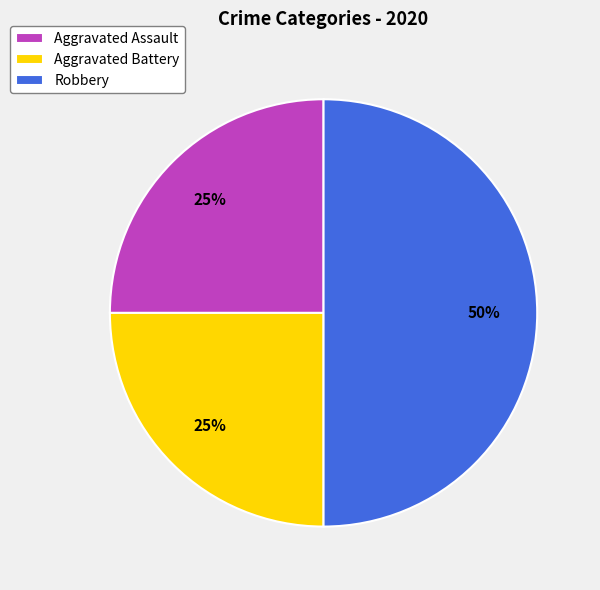

How many slices are in this pie chart?

3